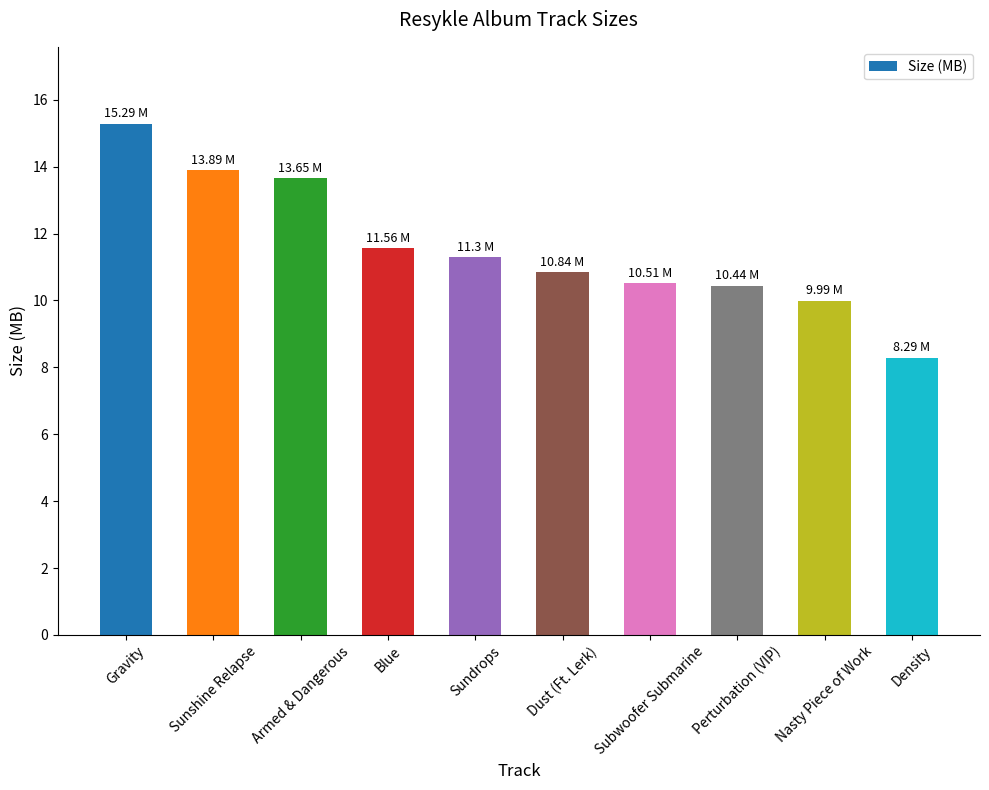

What is the change in value from Blue to Sundrops?

-0.3